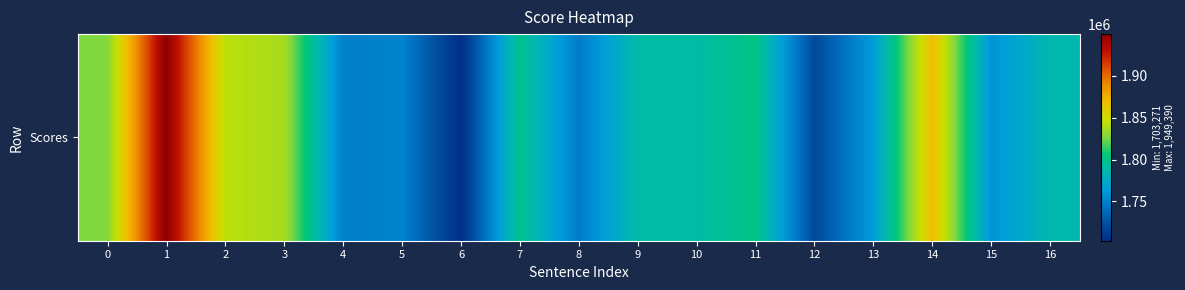

Reading left to right, list all the values displayed in this chart.

1827105.2	1949389.5	1843327.2	1837577.8	1748513.1	1750843.9	1703271.2	1798378.1	1746893.1	1788845.4	1789365.7	1801134.9	1720411.3	1764257.0	1868538.6	1759459.9	1785894.8